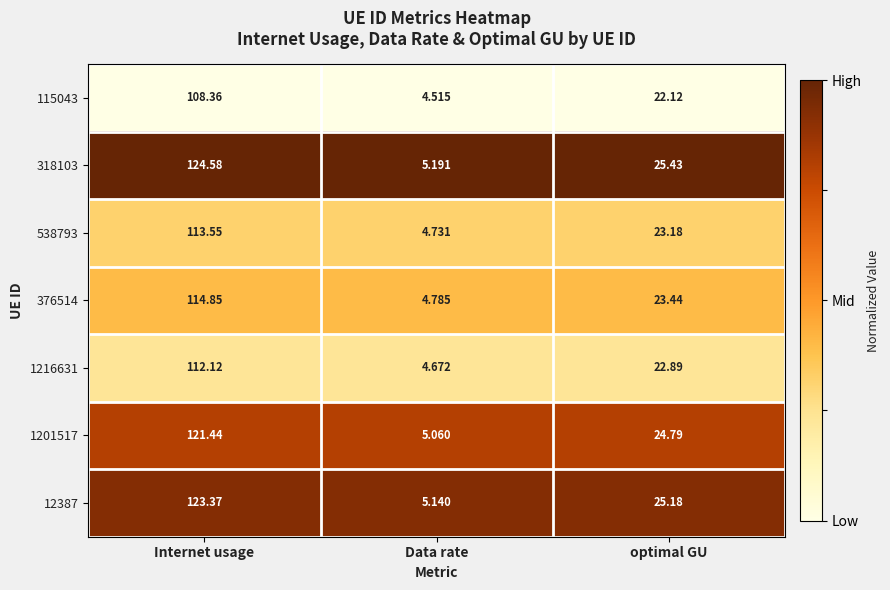

Is the value of 318103 at Data rate greater than the value of 538793 at Internet usage?

No